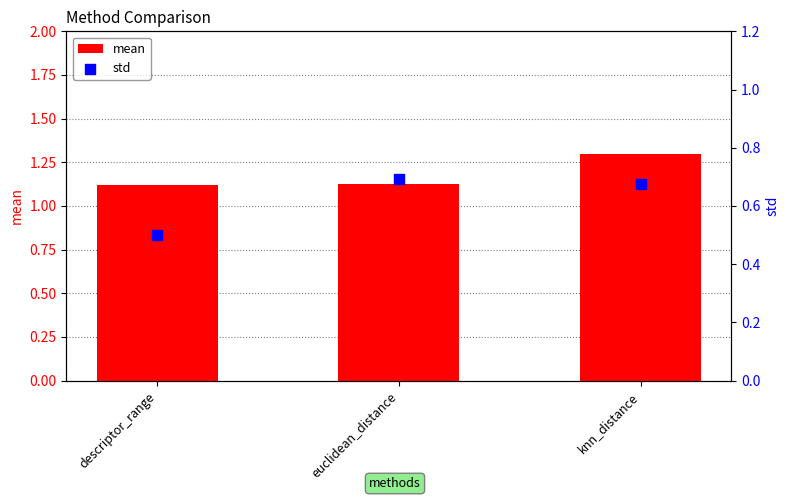

At which category is the sum across all series the highest?

knn_distance